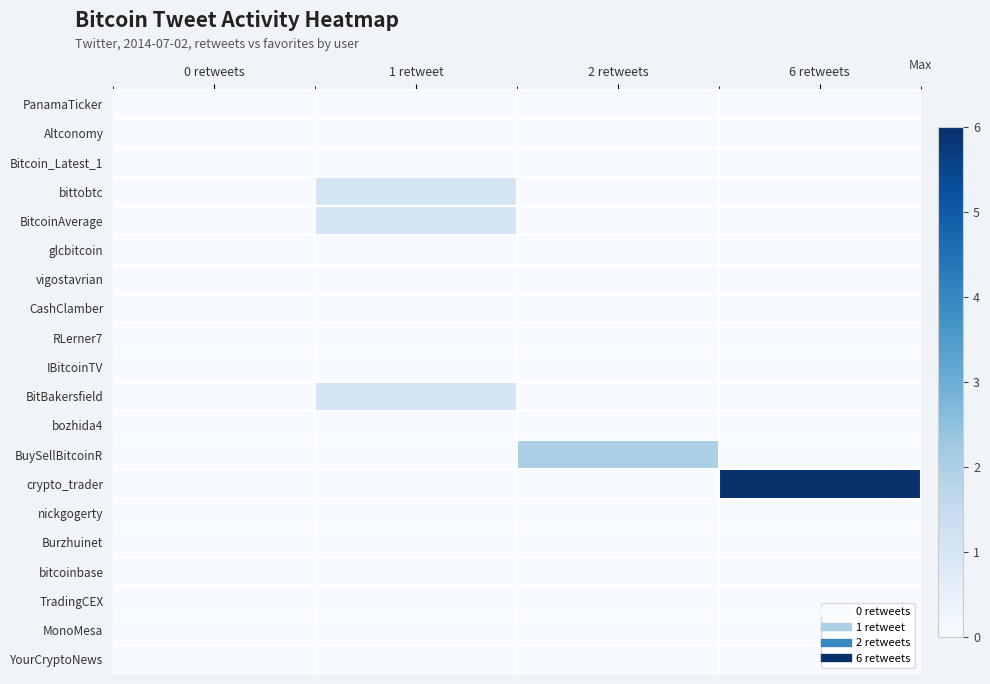

Which series has the largest range (max minus min)?

crypto_trader